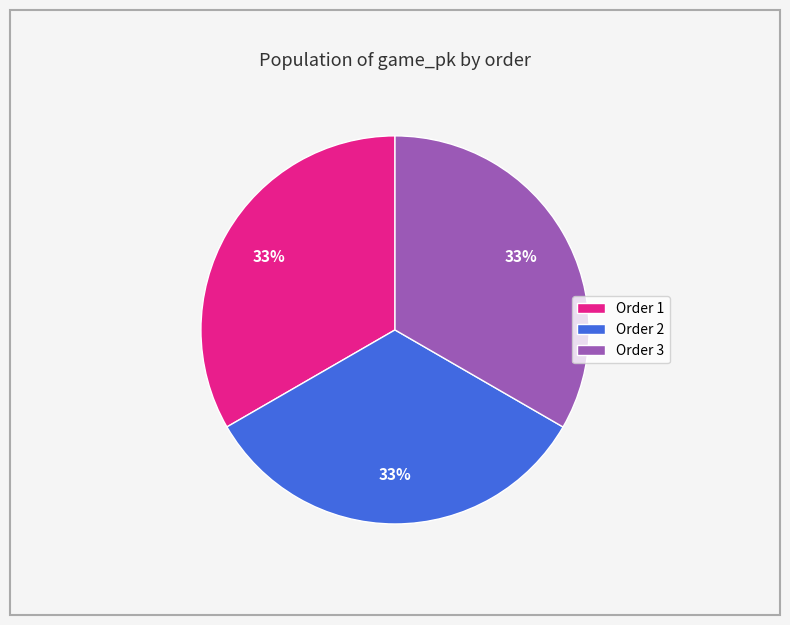

Is there a majority slice in this chart?

No